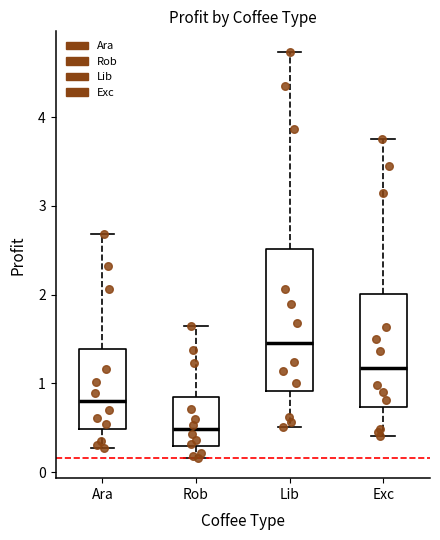

Where does the upper whisker of the box for Exc end on the y-axis? The values are not printed on the chart, so give them approximately, as read against the axis.

3.8